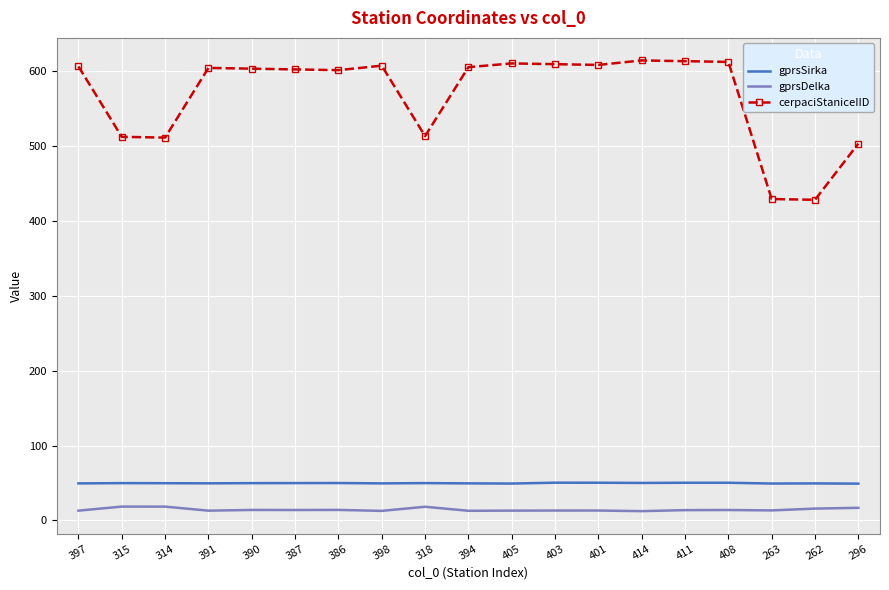

Which series has the largest total across all categories?

cerpaciStaniceIID